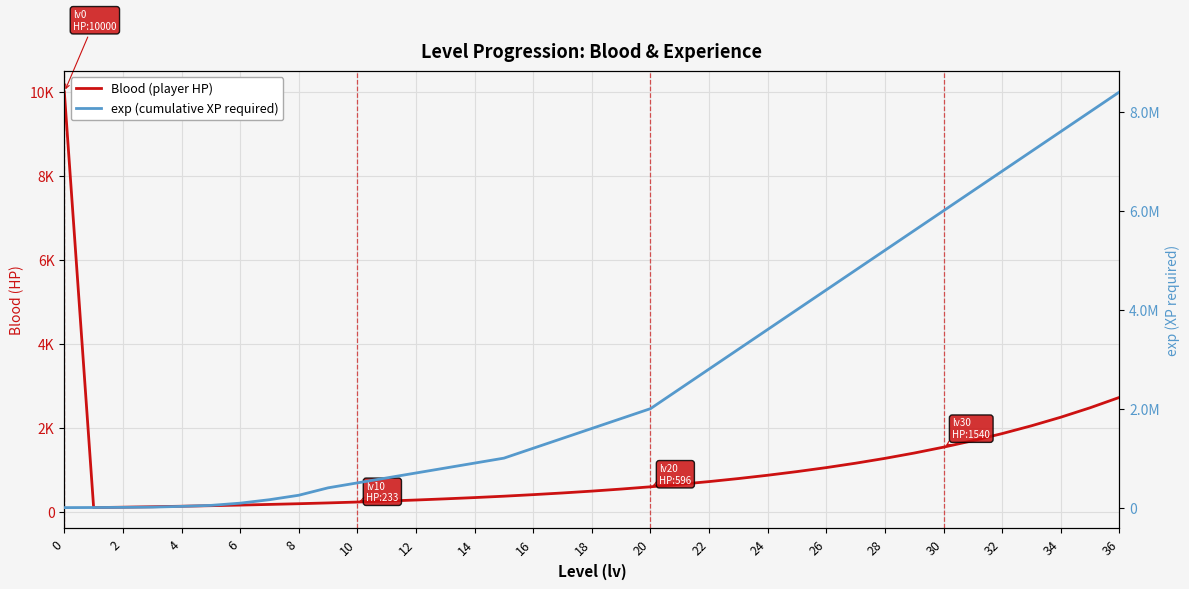

Rank the series at 22 from highest to lowest value.

exp (cumulative XP required), Blood (player HP)